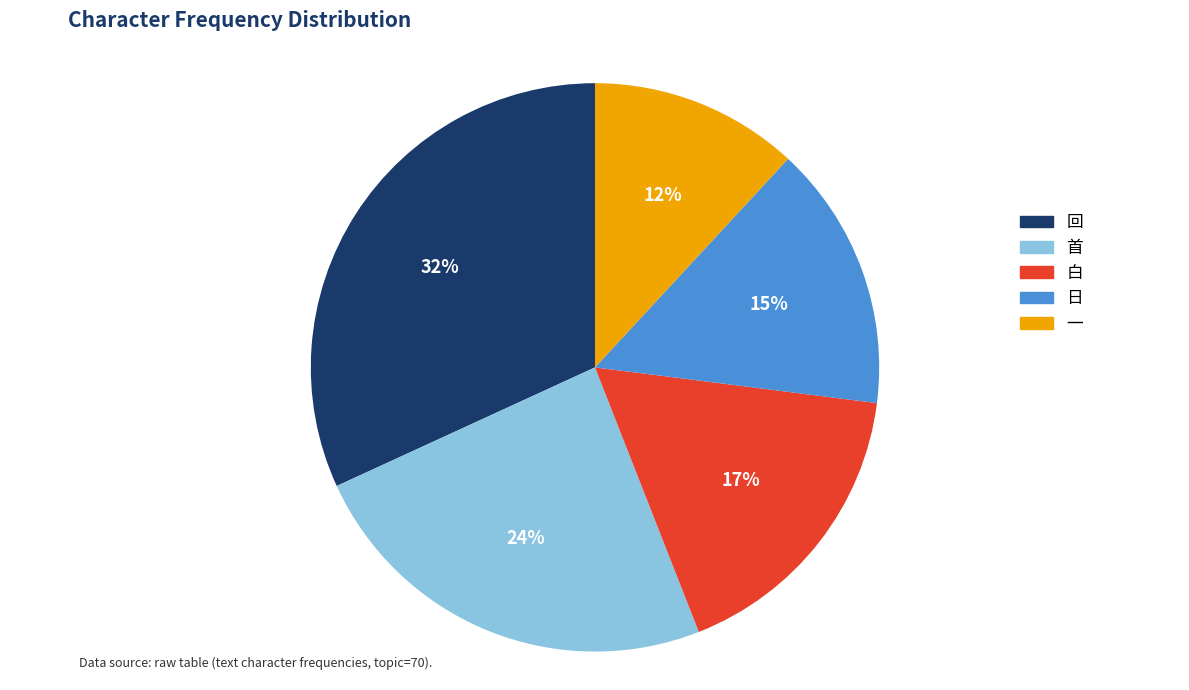

Rank the categories by value from lowest to highest.

一, 日, 白, 首, 回